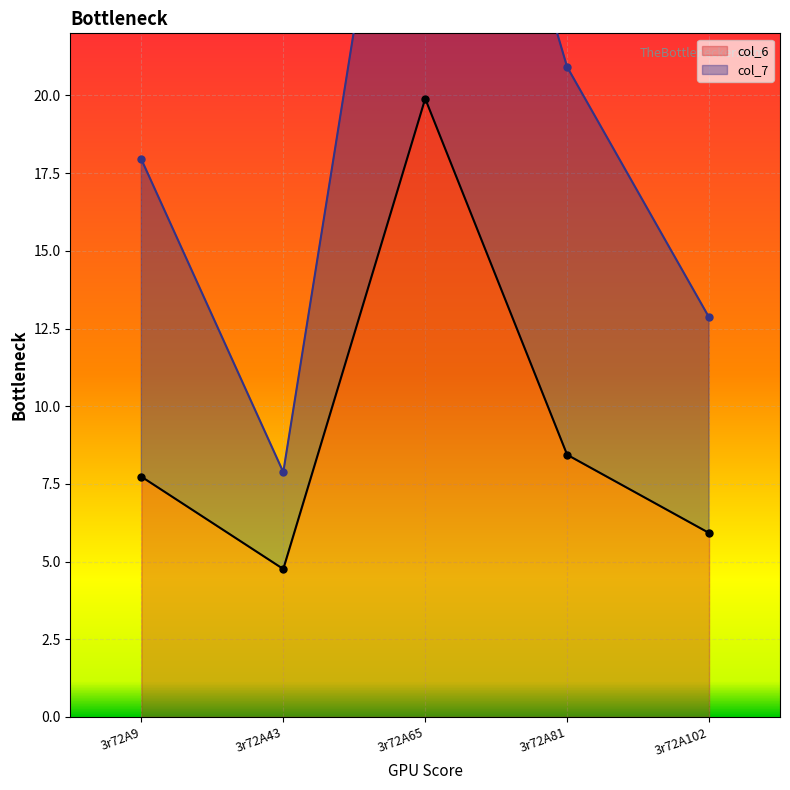

What is the approximate value at 3r72A9?

7.7